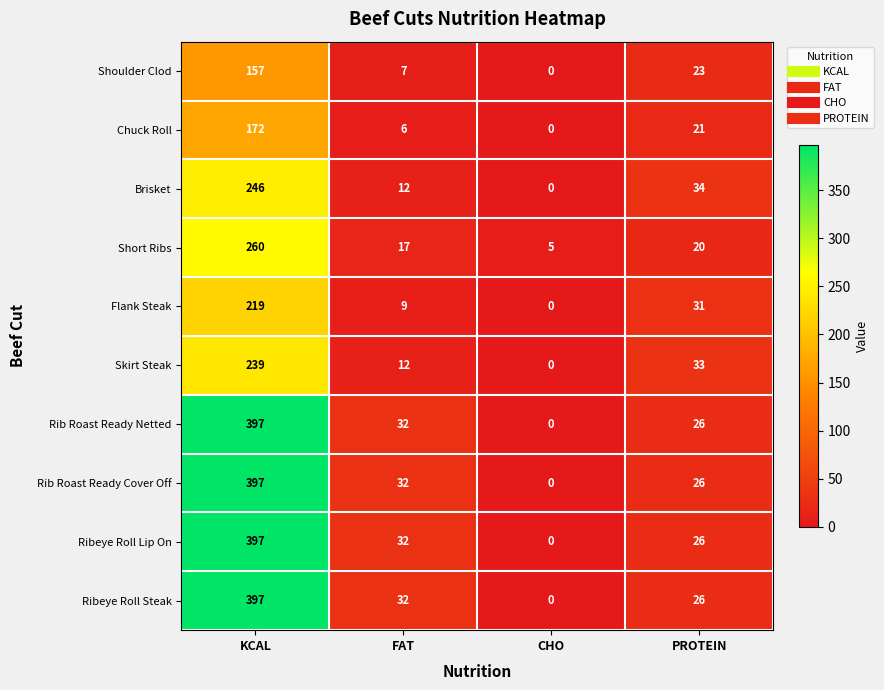

What is the greatest value displayed?

397